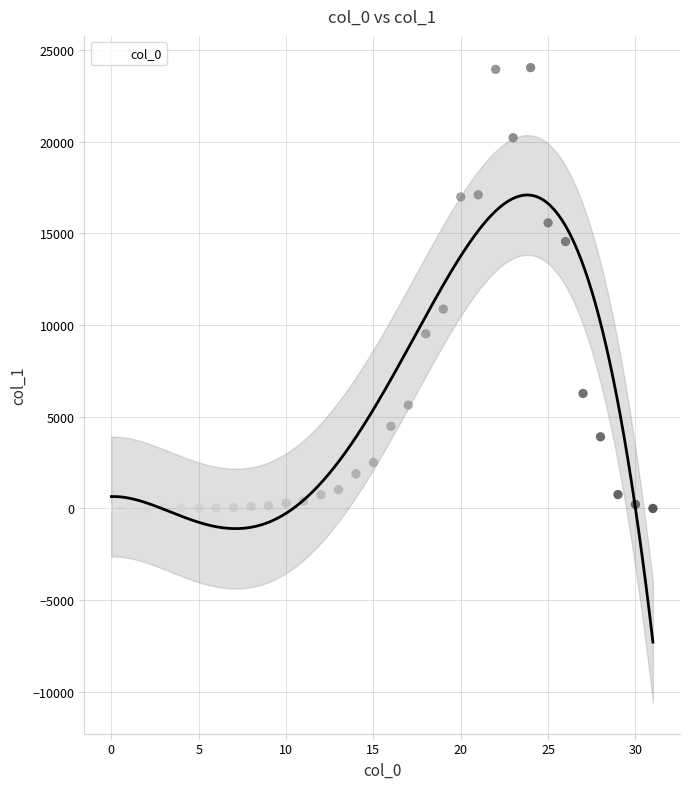

What is the range of Y values (max minus min)?

24046